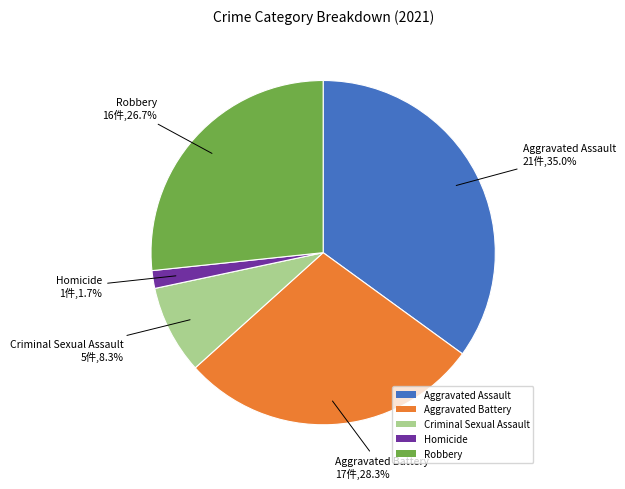

Combined, what portion of the pie is Criminal Sexual Assault and Aggravated Assault?

43.3%